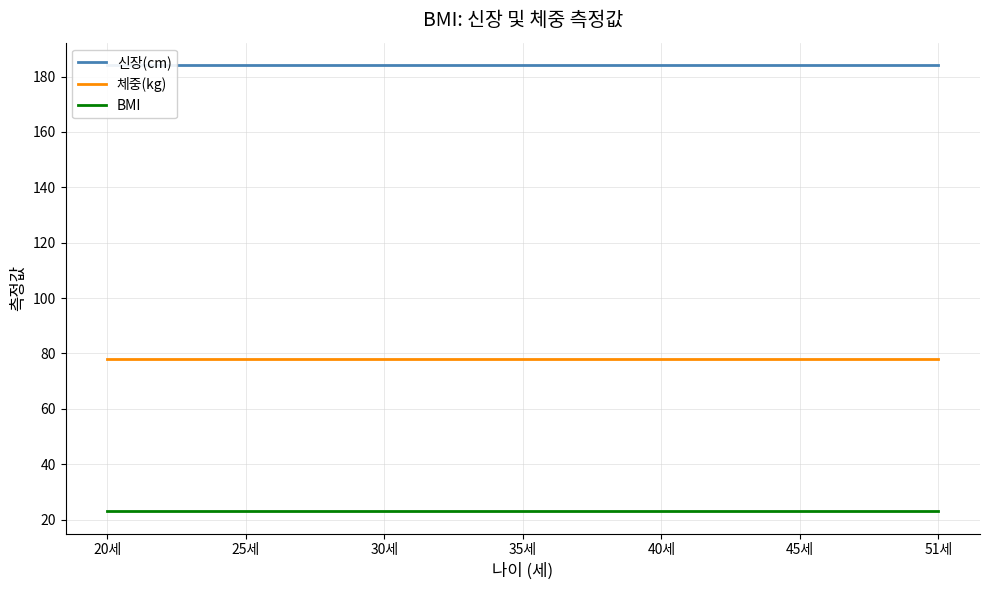

Which series changed the most between 20세 and 25세?

신장(cm)